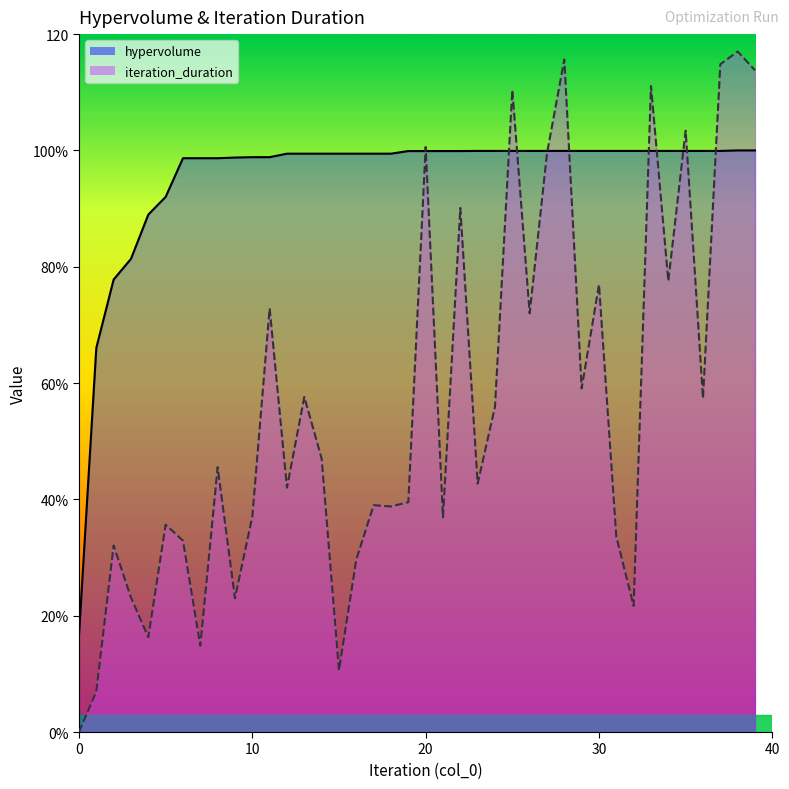

Does the chart have visible grid lines?

No